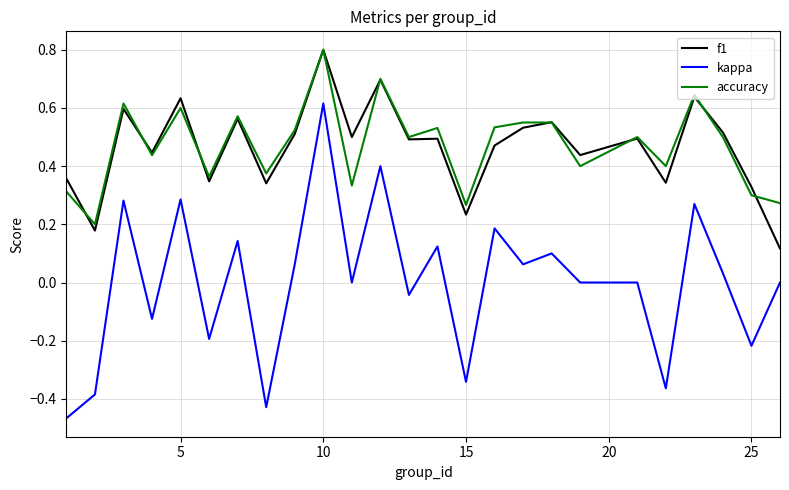

What is the maximum value for accuracy?

0.8